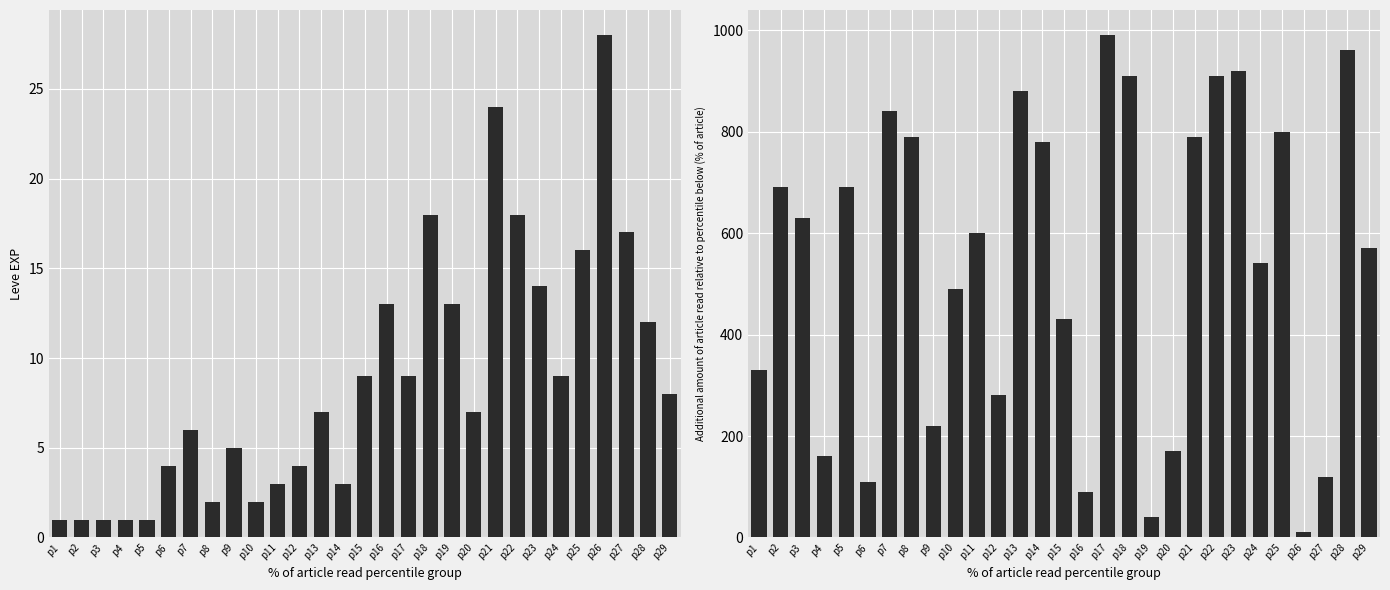

Which label corresponds to the smallest value in the chart?

p1